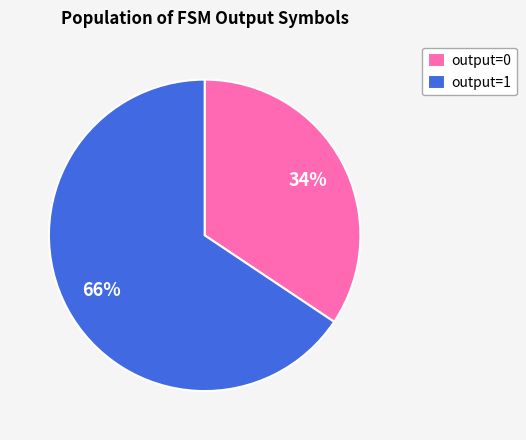

The output=0 slice represents 46% of the pie. True or false?

False